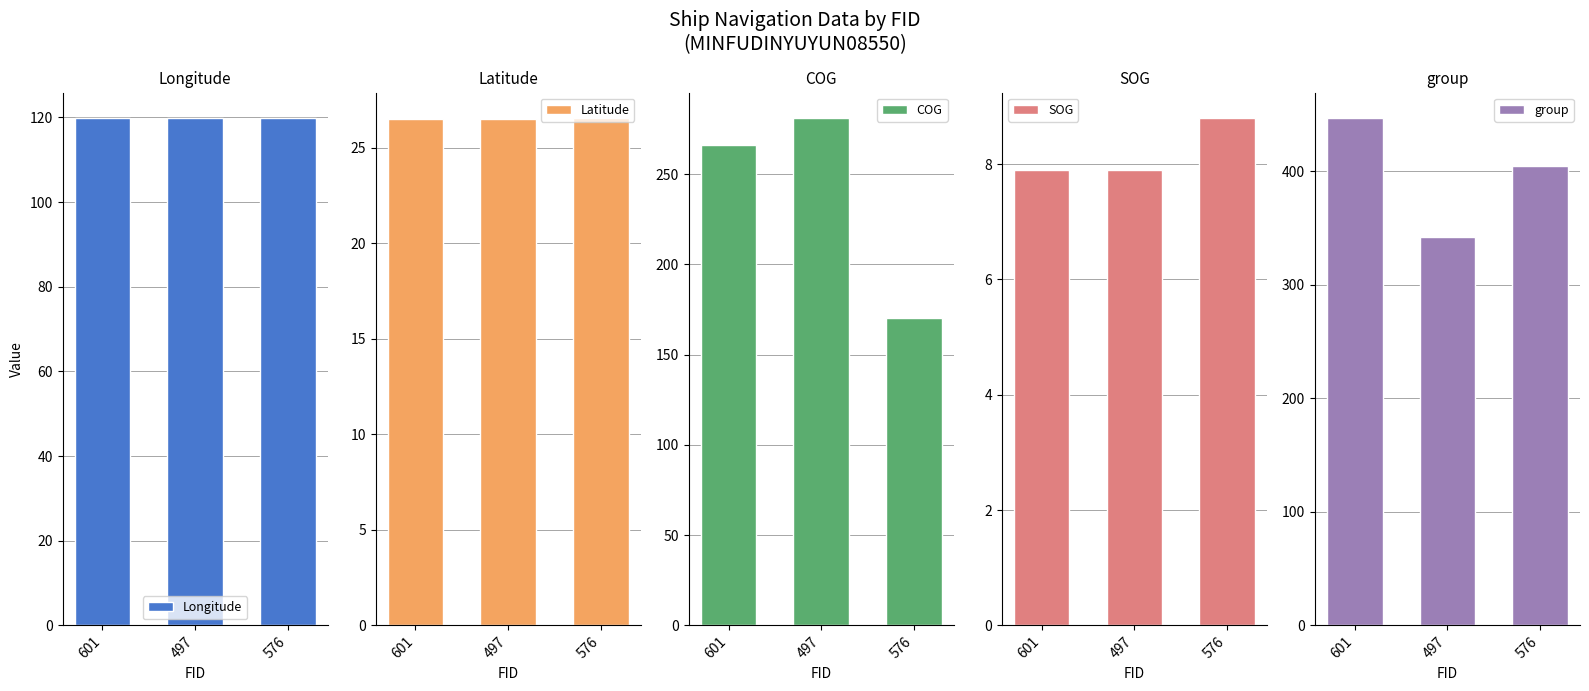

The value of group at 601 is 265.8. True or false?

False